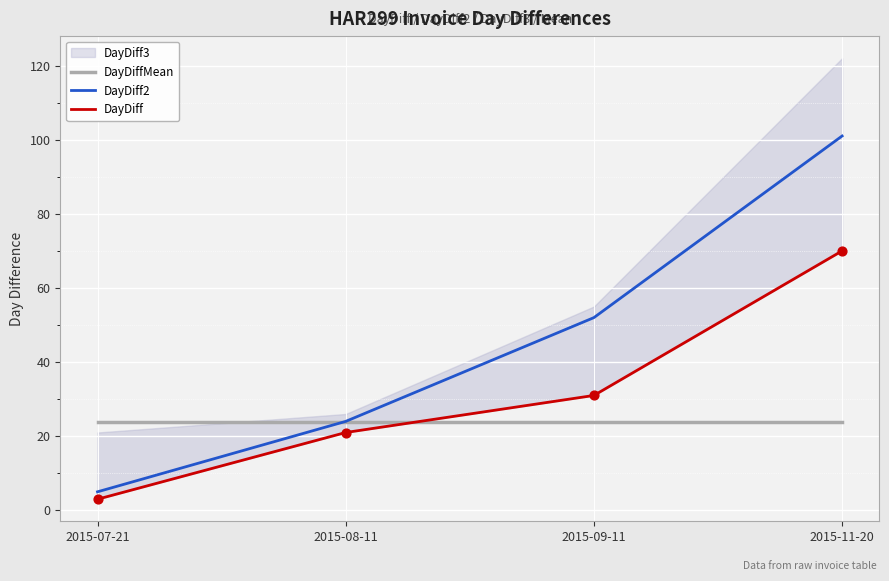

Which series has the largest Y range (max minus min)?

DayDiff2